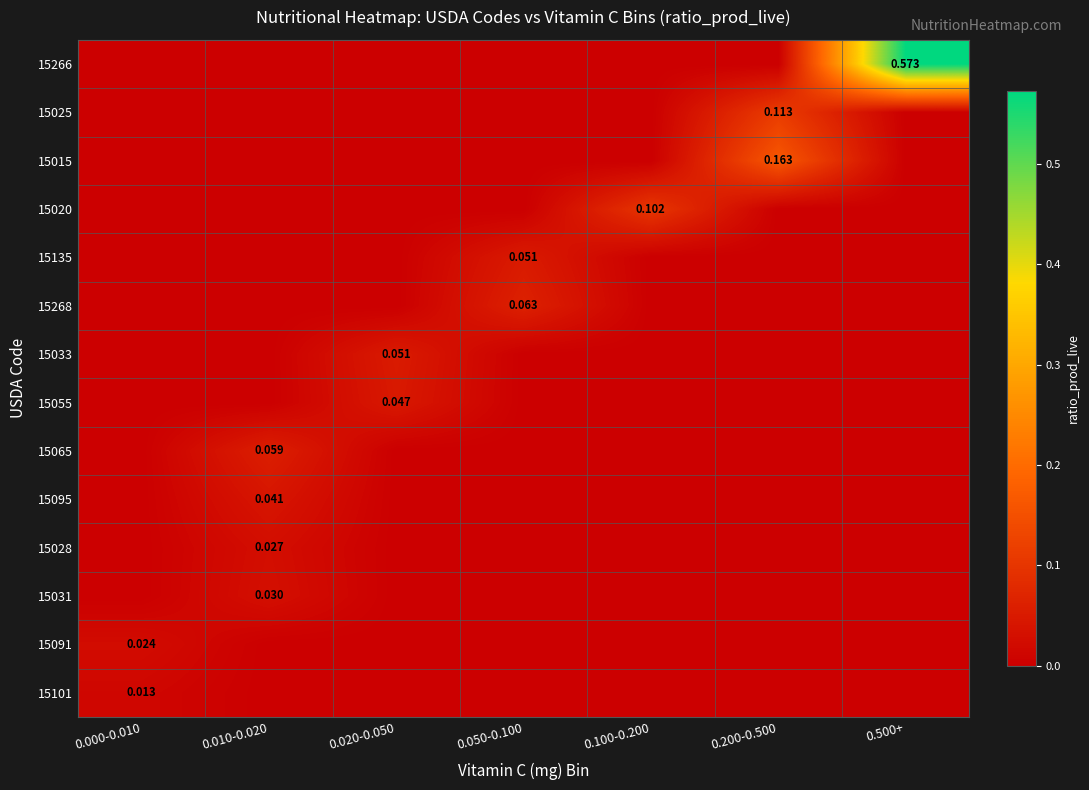

Between 0.050-0.100 and 0.500+, which series saw the biggest shift?

15266